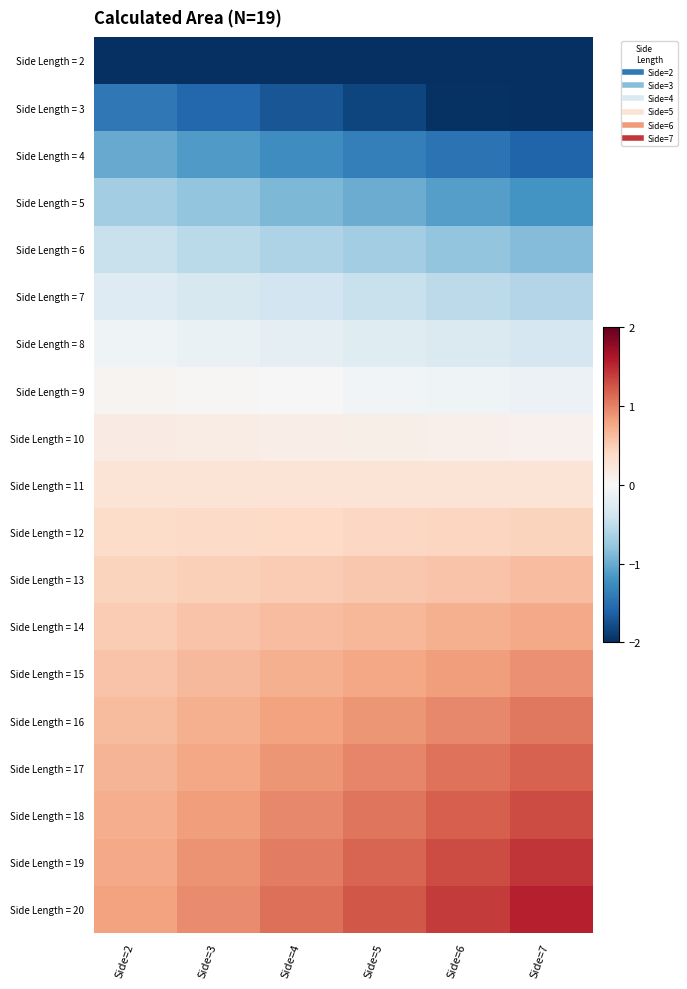

At which category does the chart reach its peak across all series?

Side=7